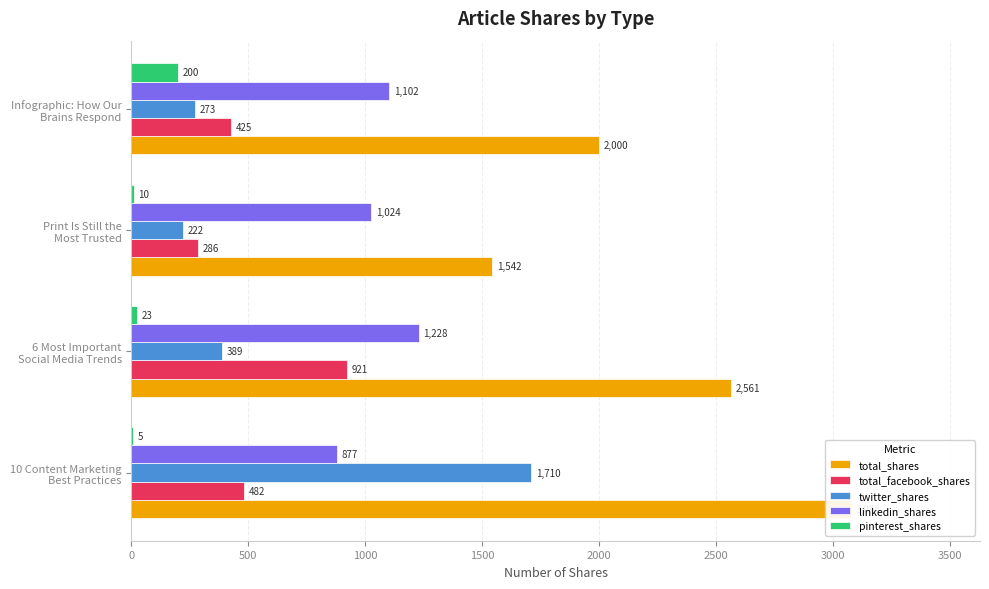

Which series has the largest total across all categories?

total_shares